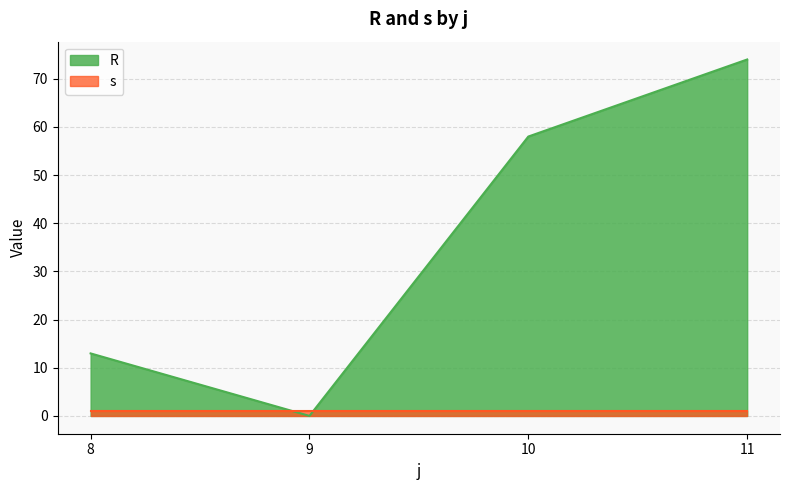

Is it true that the value at 8 is 13.0?

True